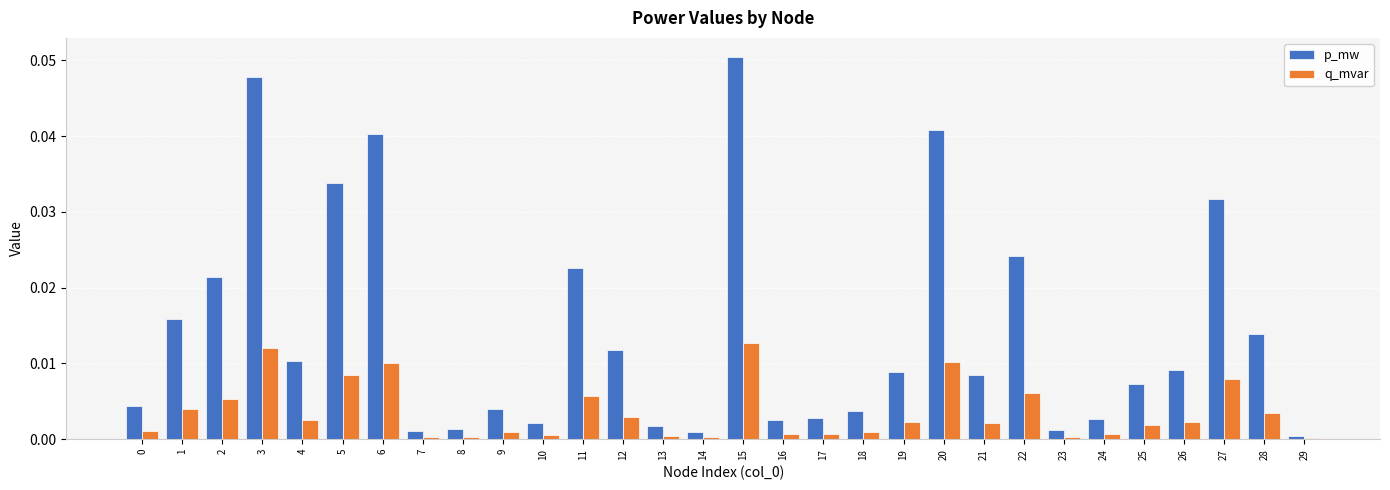

Is the value of q_mvar at 16 greater than the value of p_mw at 21?

No